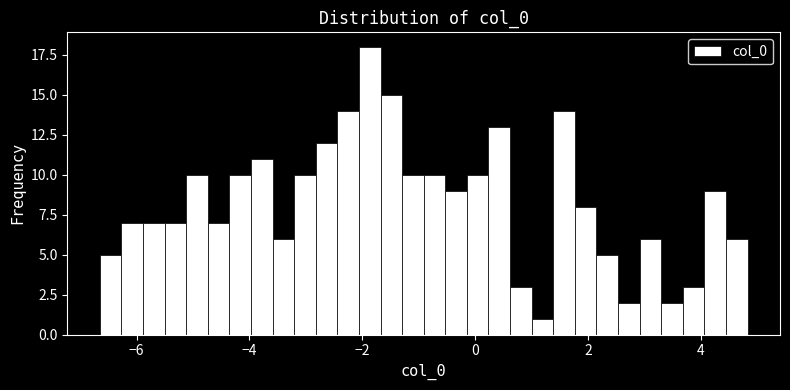

Read against the x-axis, roughly where is the centre of the tallest bar?

-1.8